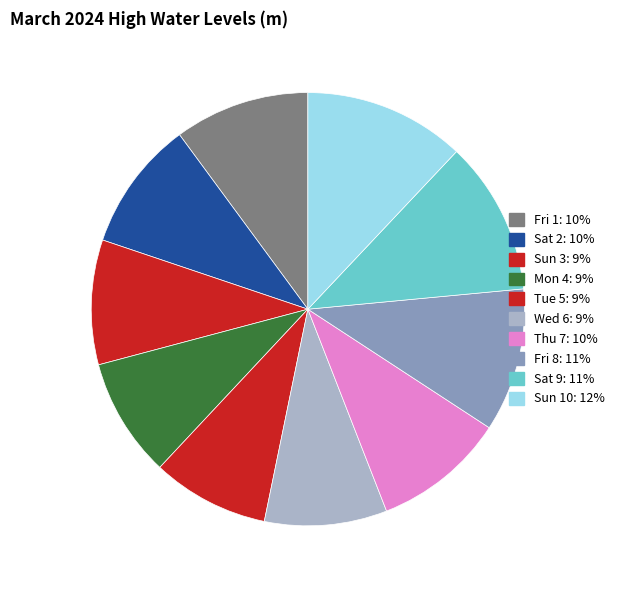

Does Sun 10 represent more than half of the total?

No